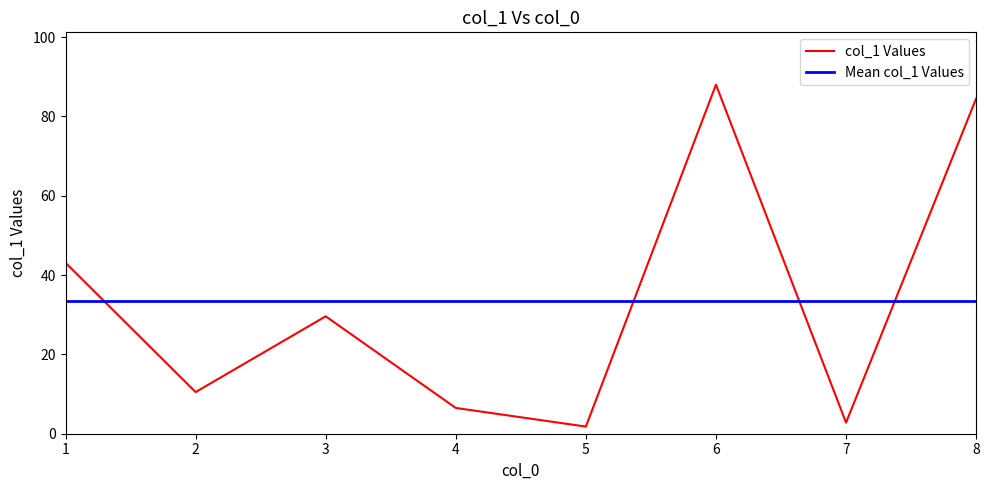

Which series has the largest range (max minus min)?

col_1 Values